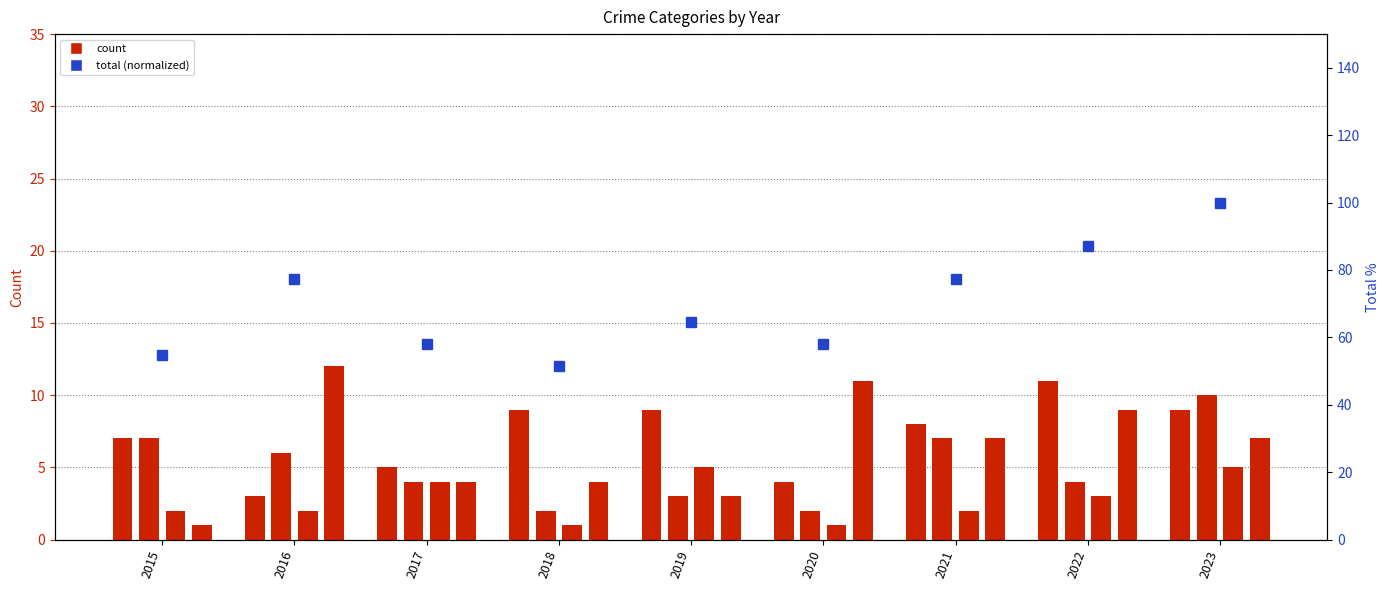

What is the approximate value of Aggravated Assault at 2019?

9.0